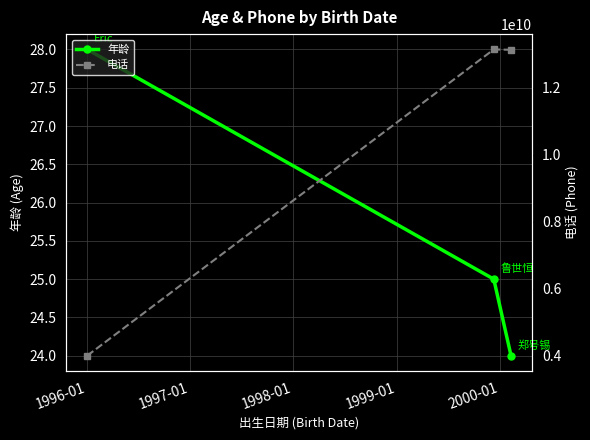

Reading left to right, what are all the values shown in this chart?

年龄: 28	25	24
电话: 4001001999	13137336207	13126572563